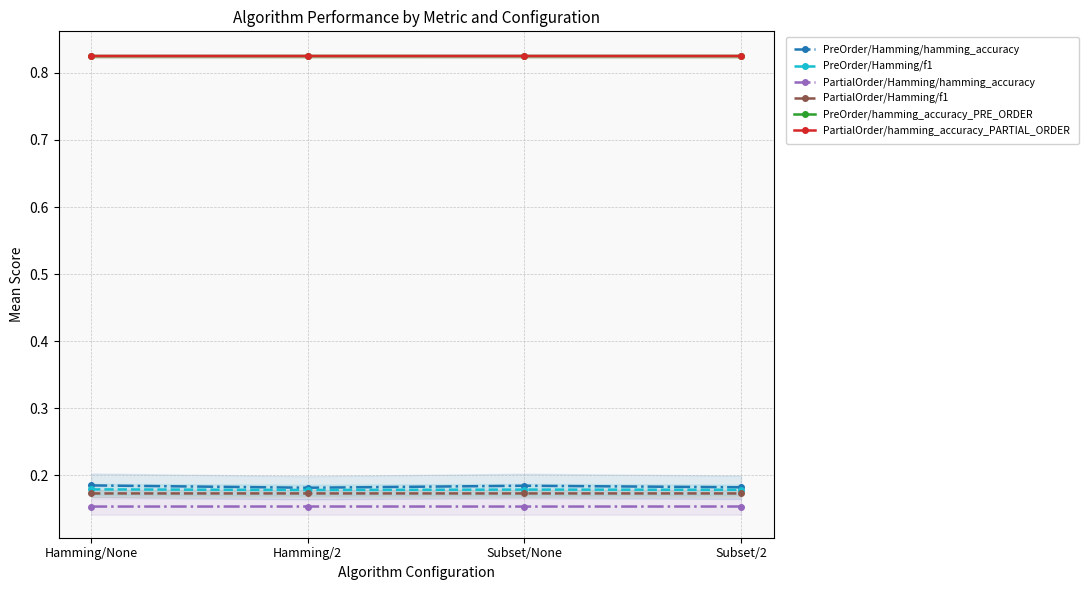

Which category has the lowest value in the PreOrder/Hamming/hamming_accuracy series?

Hamming/2